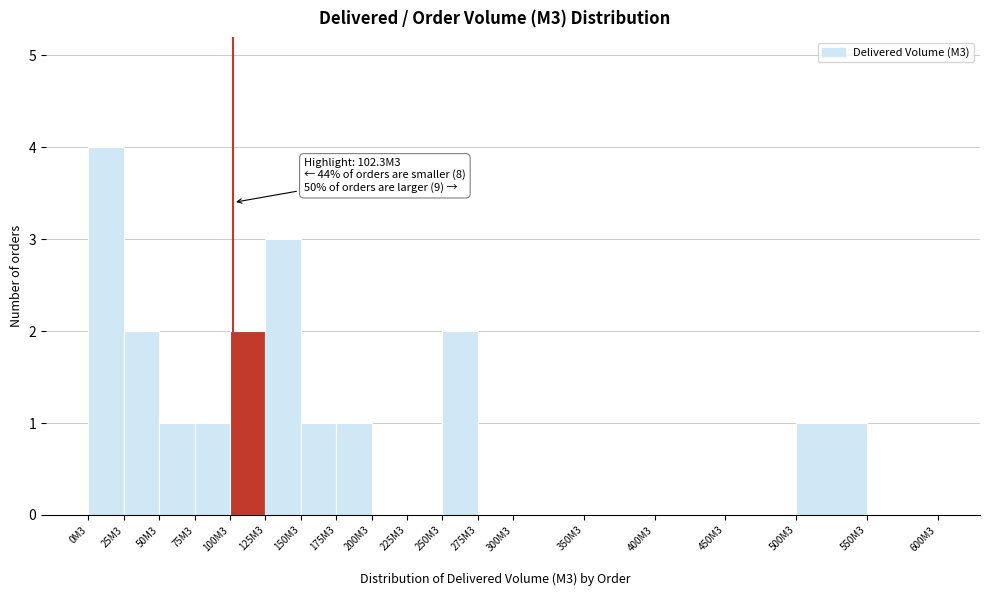

Reading right to left, transcribe all the data shown in this chart.

550M3=0	500M3=1	450M3=0	400M3=0	350M3=0	300M3=0	275M3=0	250M3=2	225M3=0	200M3=0	175M3=1	150M3=1	125M3=3	100M3=2	75M3=1	50M3=1	25M3=2	0M3=4